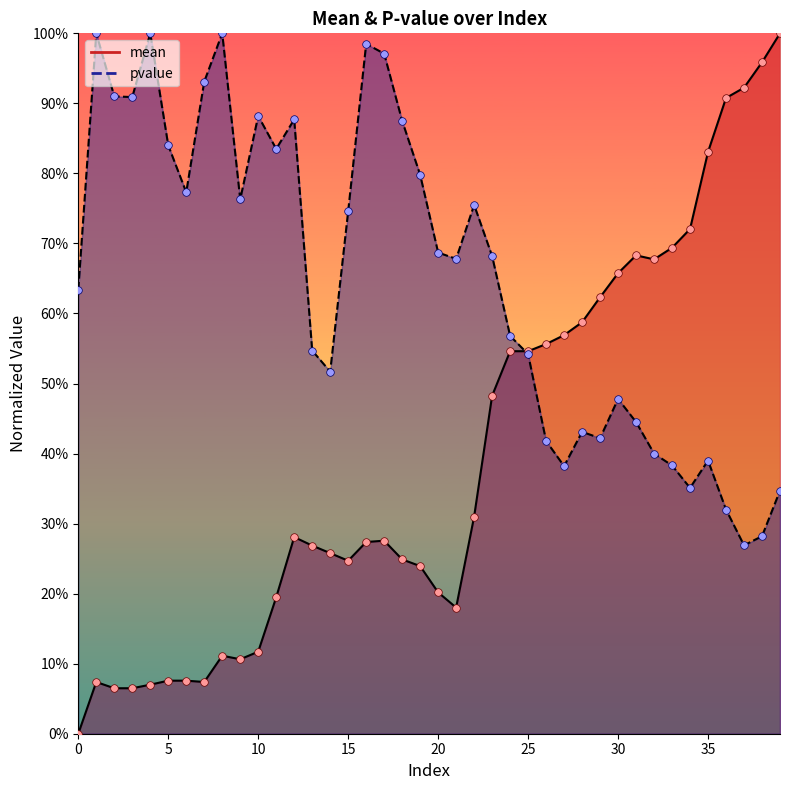

What are all the series names shown in the legend?

mean, pvalue